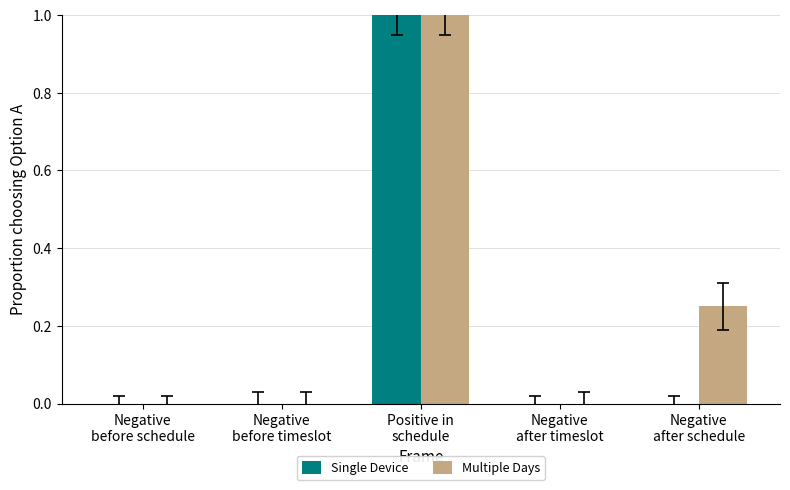

What are all the series names shown in the legend?

Single Device, Multiple Days